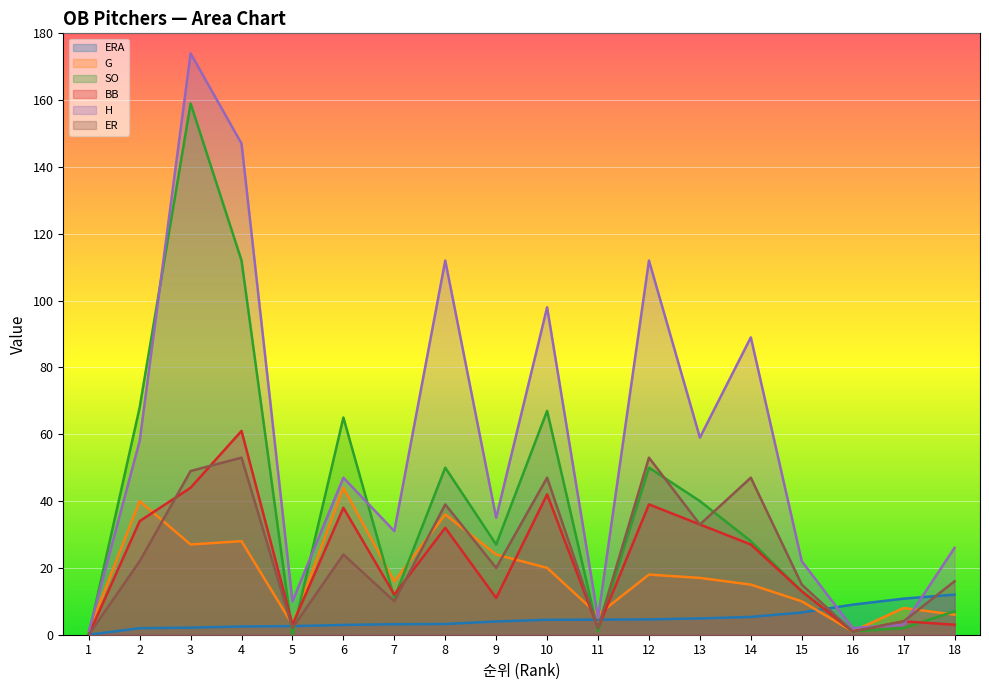

How many values in the G series exceed 17?

8